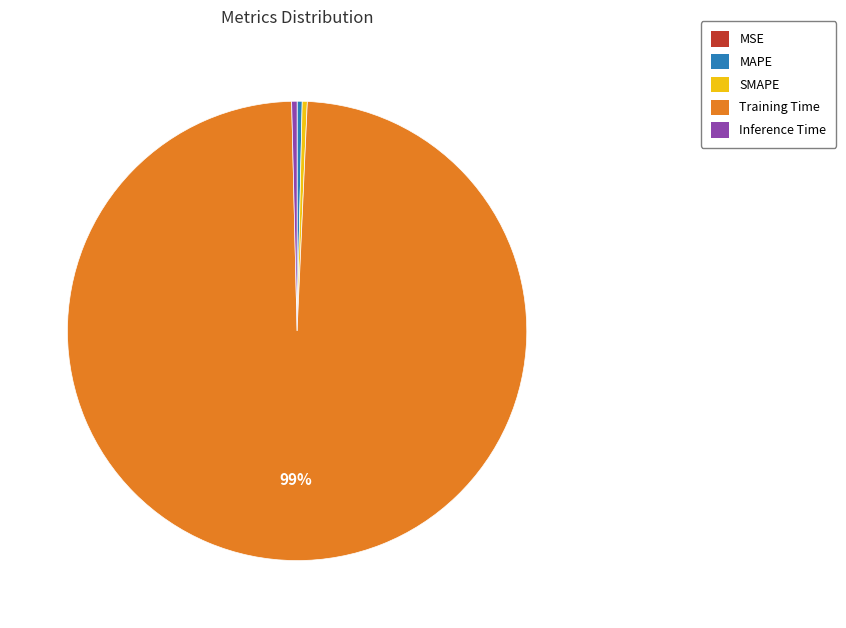

To the nearest percent, what is the average slice percentage?

20%